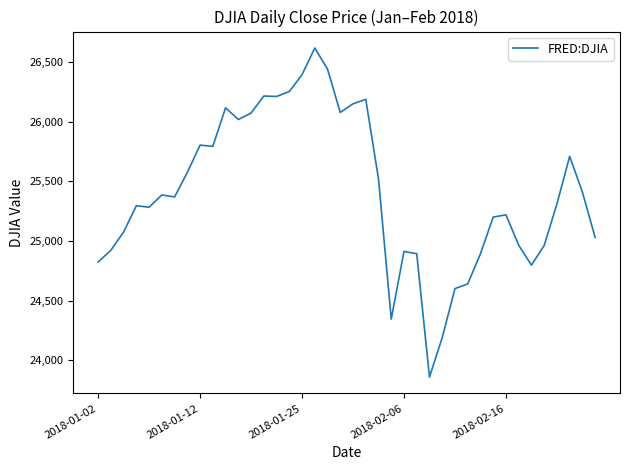

What is the smallest value displayed?

23860.5